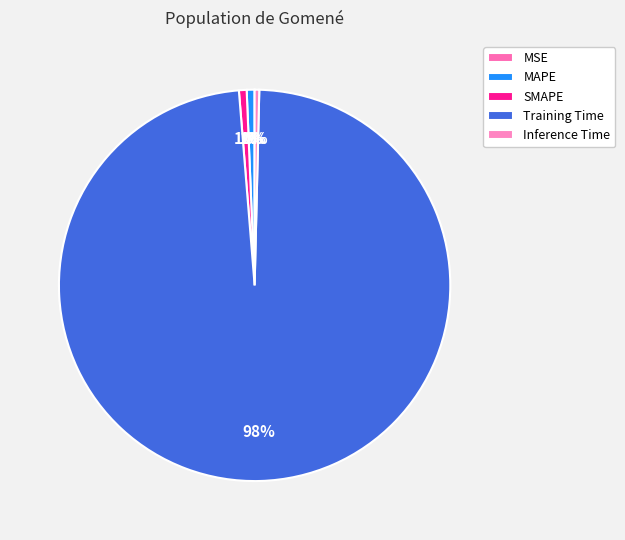

What portion of the pie excludes Inference Time?

99.6%